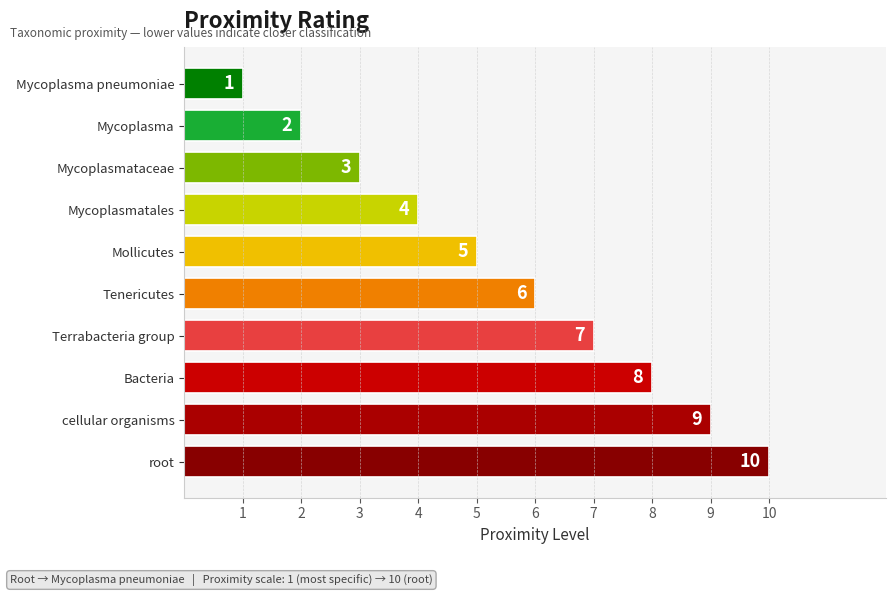

Which has a higher value, cellular organisms or root?

root